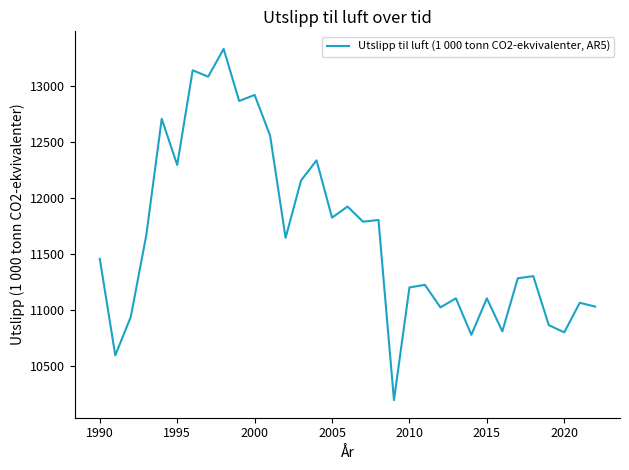

What is the greatest value displayed?

13331